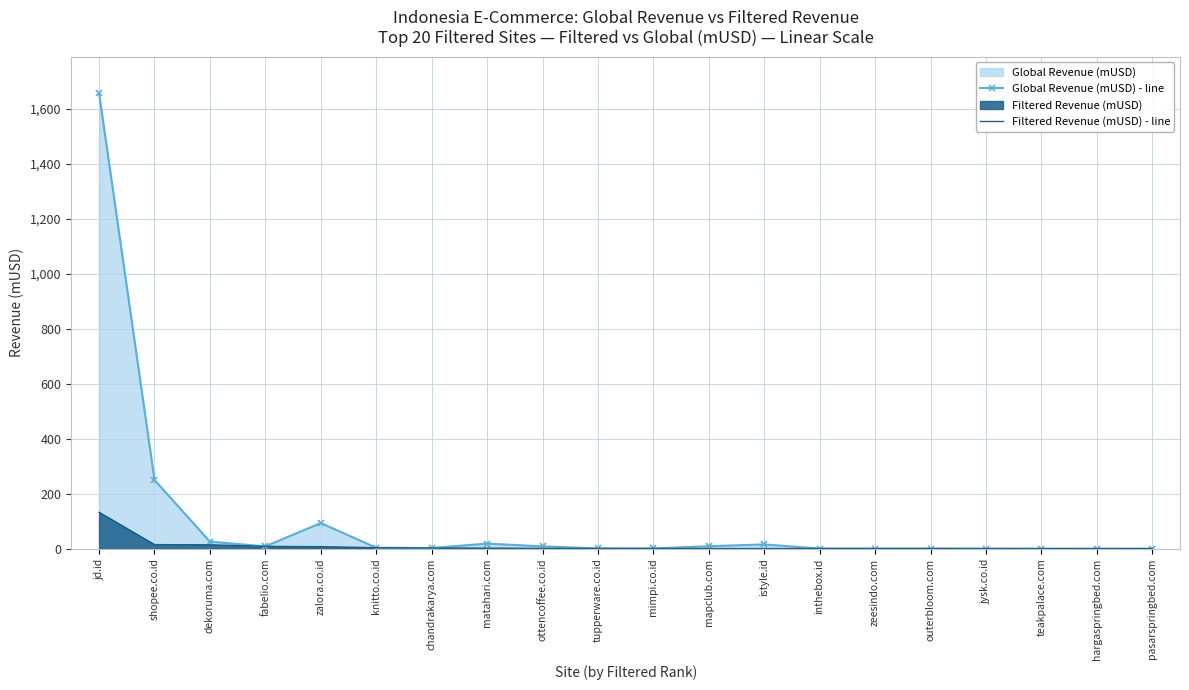

Is the value of Filtered Revenue (mUSD) - line at fabelio.com greater than the value of Global Revenue (mUSD) - line at istyle.id?

No